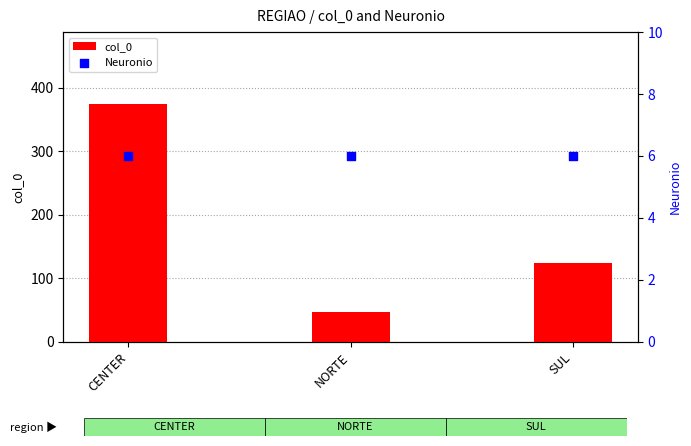

Which series has the widest spread of Y values?

col_0